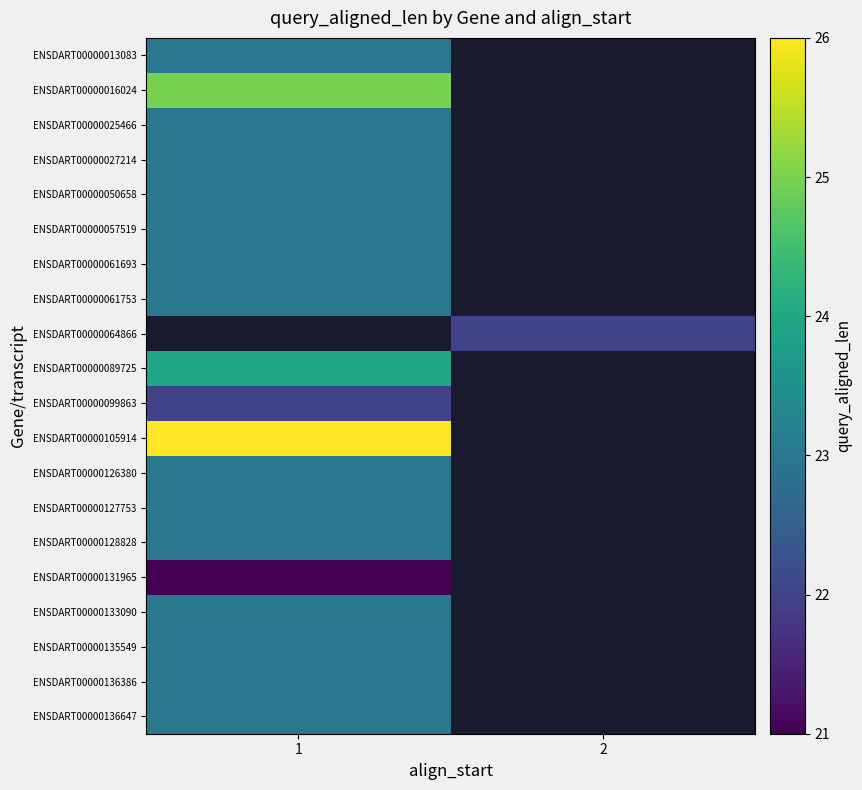

How many categories are shown in the chart?

2